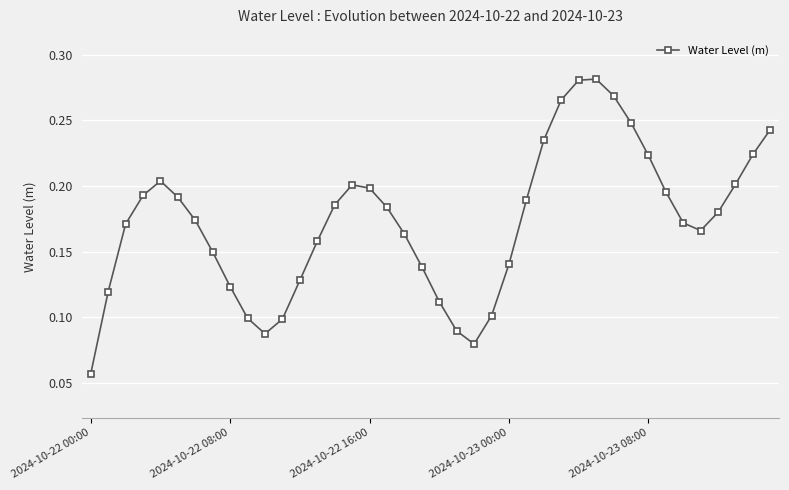

What is the sum of all values?

6.9